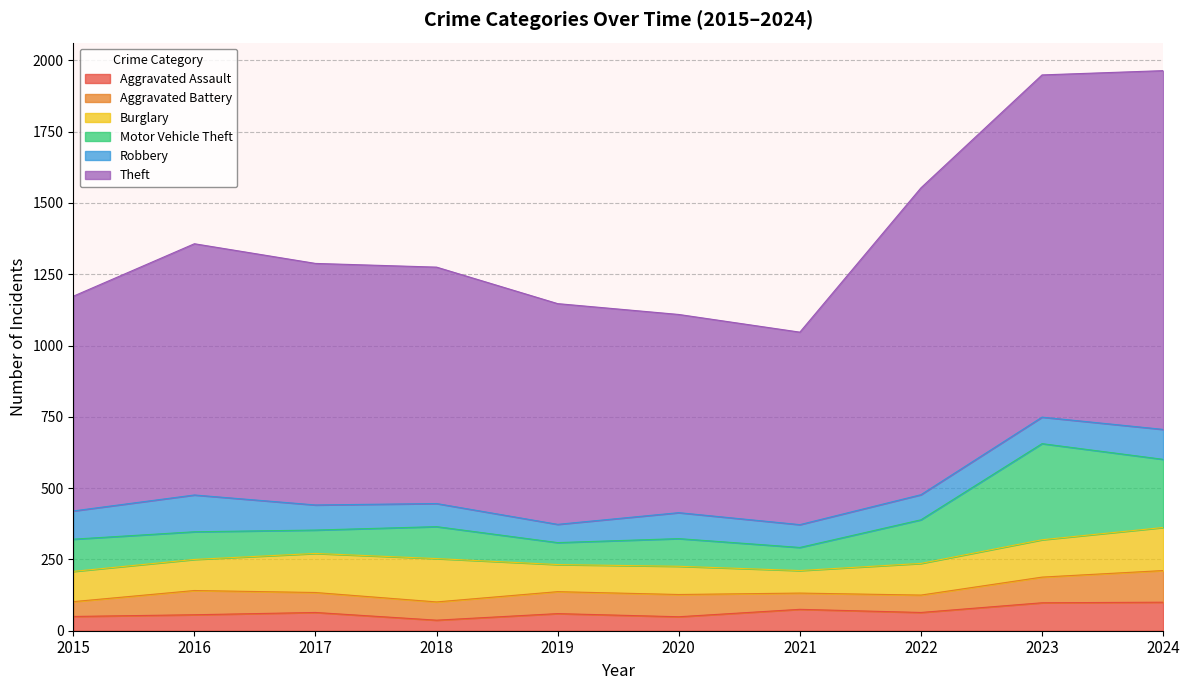

At which label does Theft first exceed 847?

2016